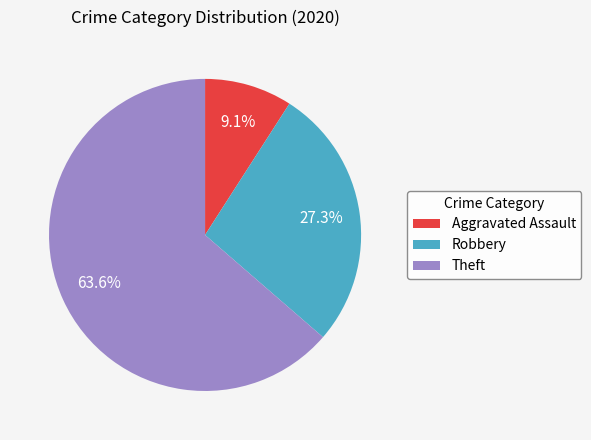

Approximately how many times larger is the value at Theft compared to Robbery?

2.3